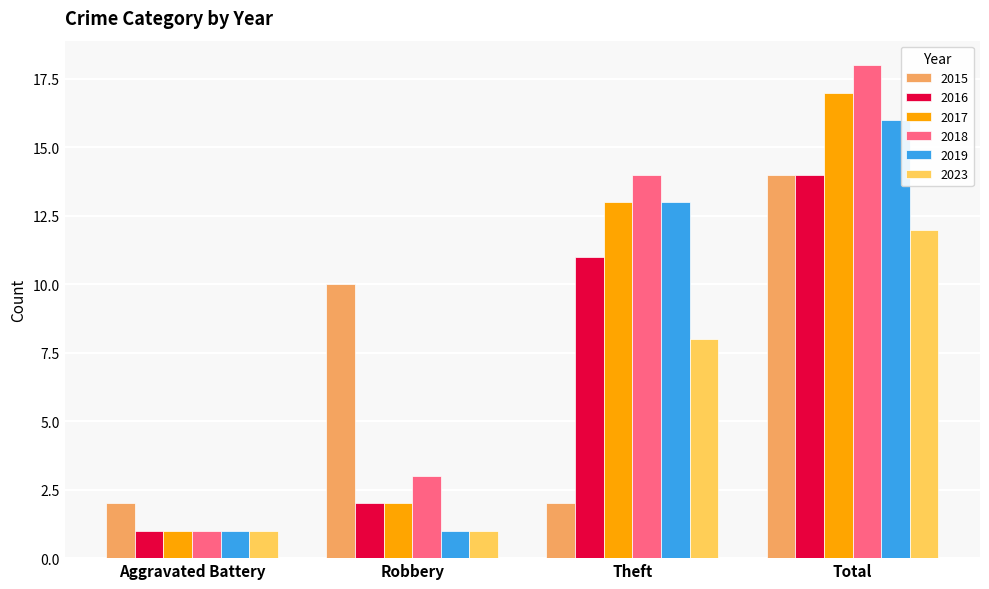

How many bars are there in total?

24